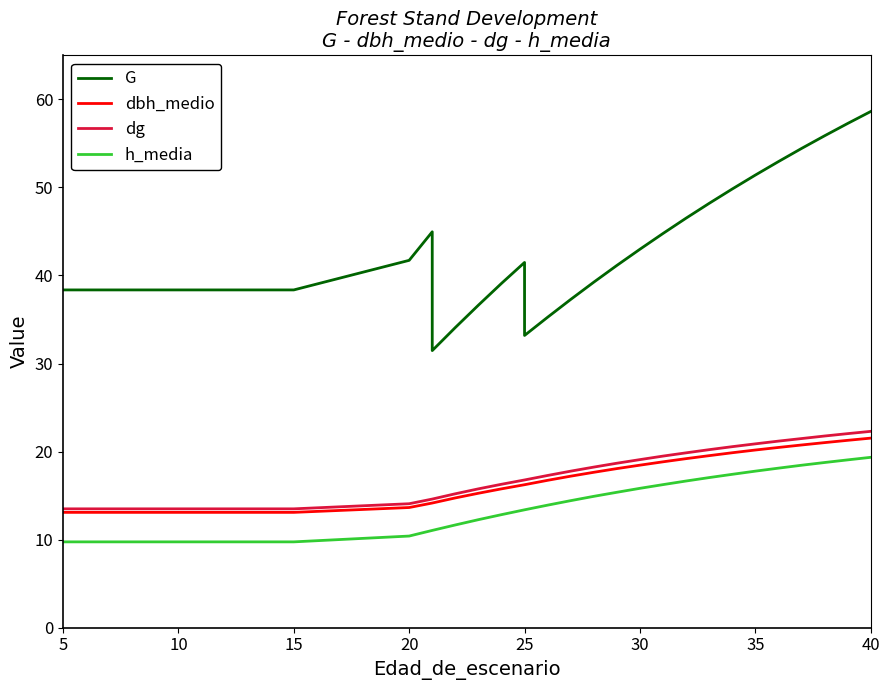

What is the difference between the maximum and minimum values in the dbh_medio series?

8.4